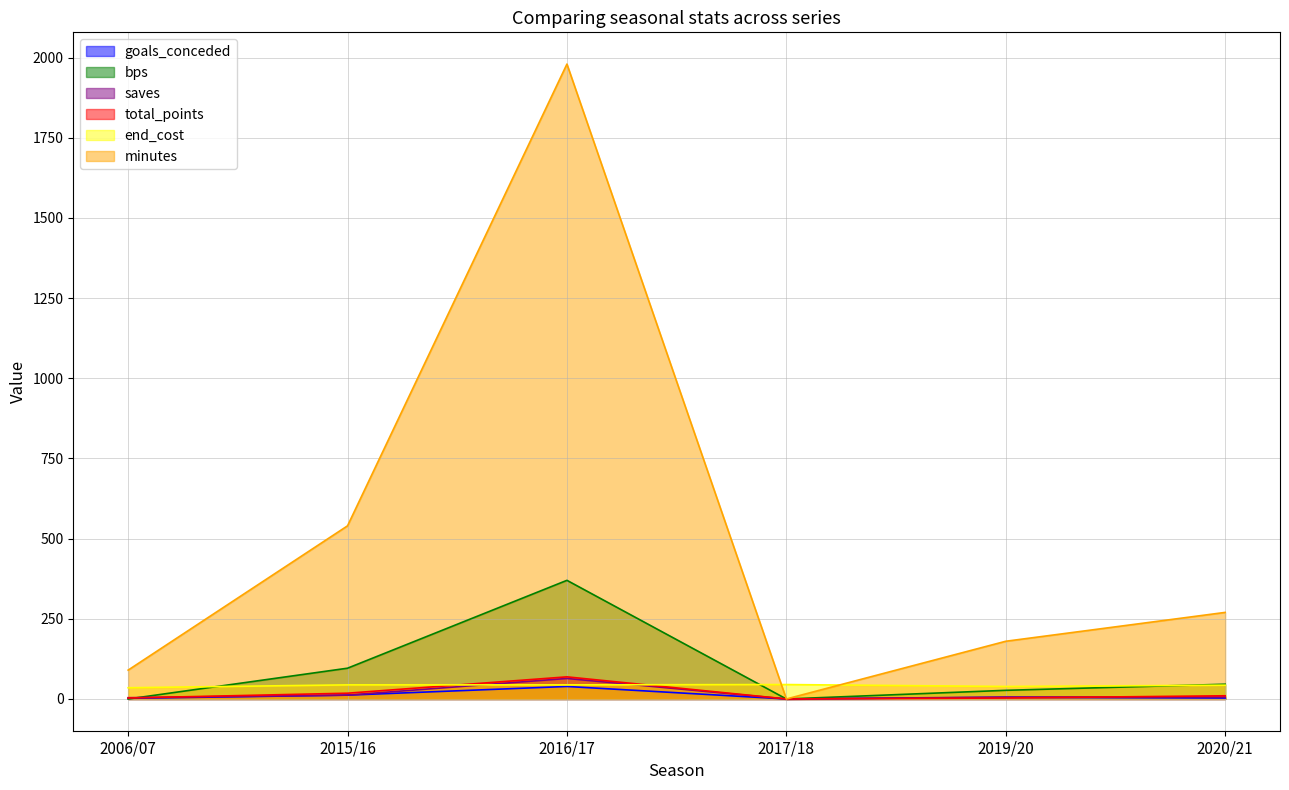

Which series has the widest spread of values?

minutes